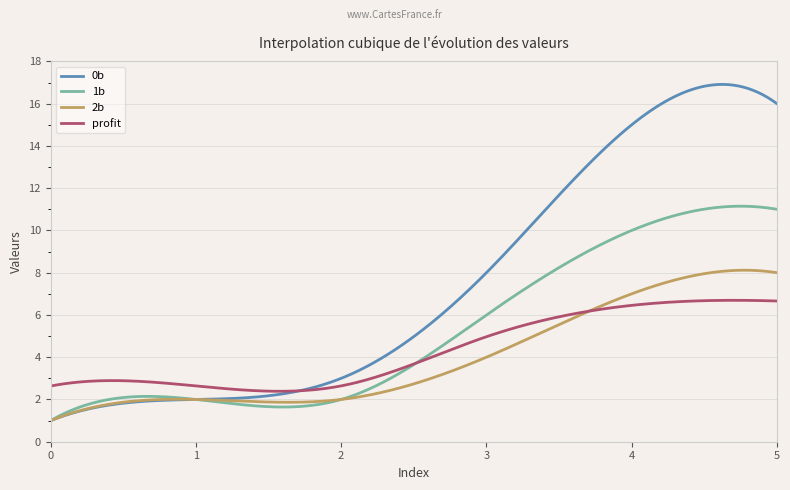

What is the minimum value shown in the chart?

1.0